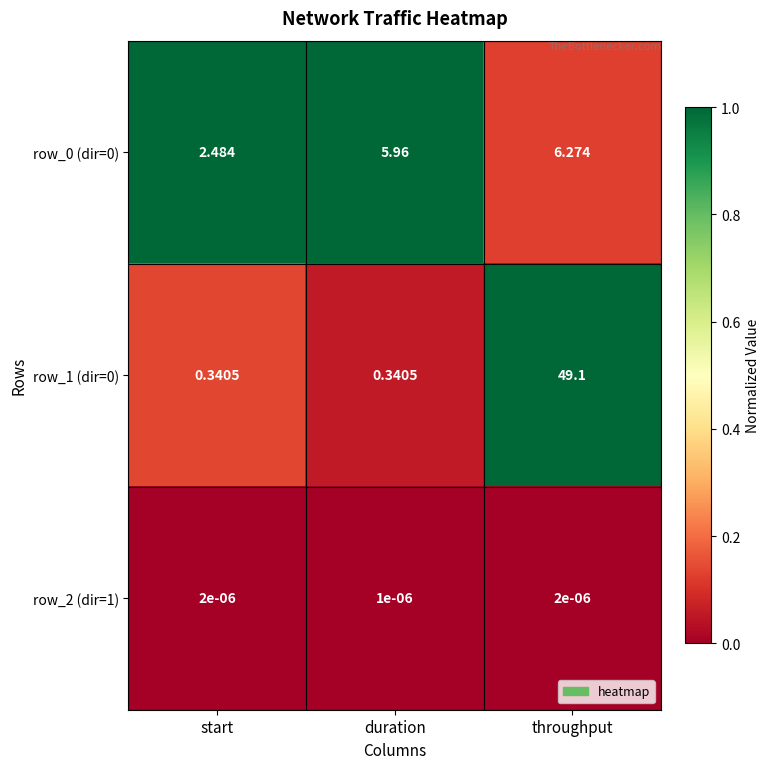

At which category is the sum across all series the highest?

throughput